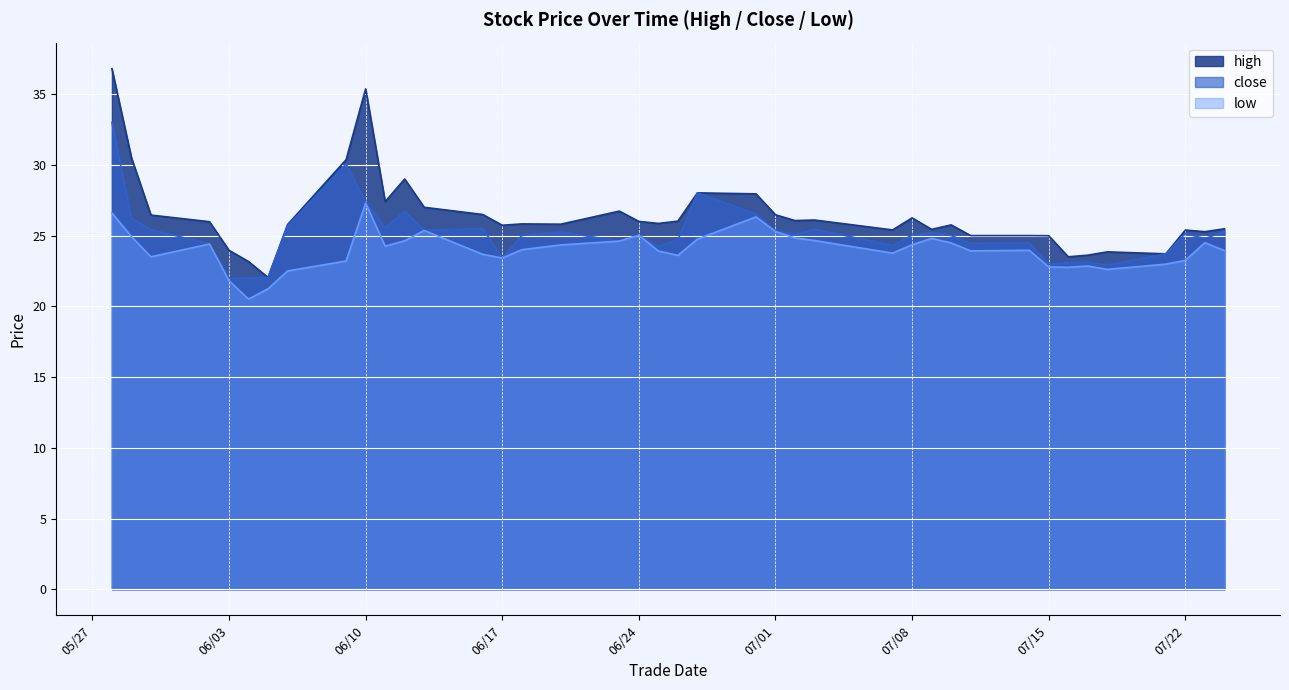

True or false: high has a value of 25.9 at 20250625.

True